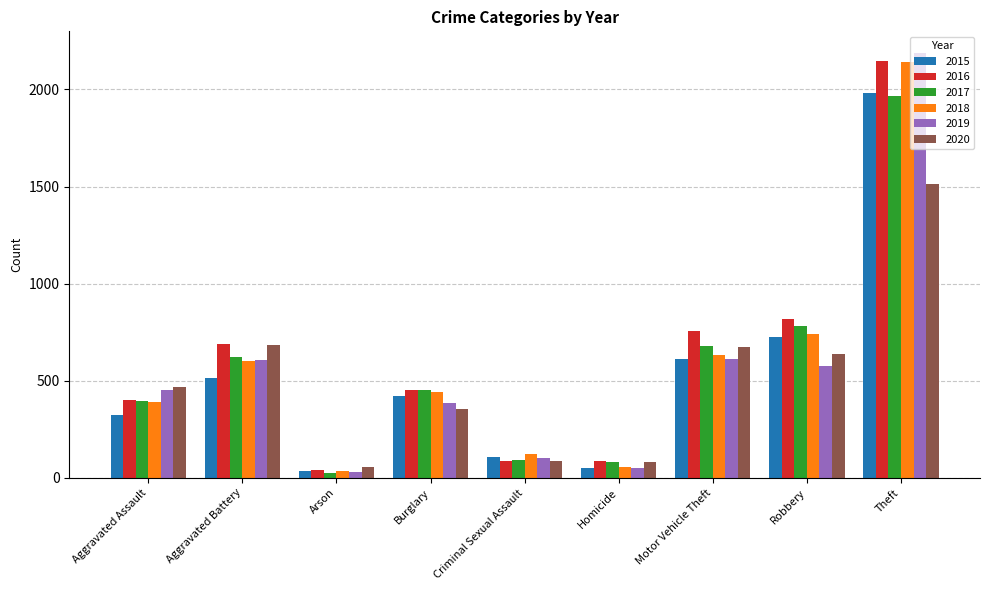

What is the label of the 6th bar from the right?

Burglary